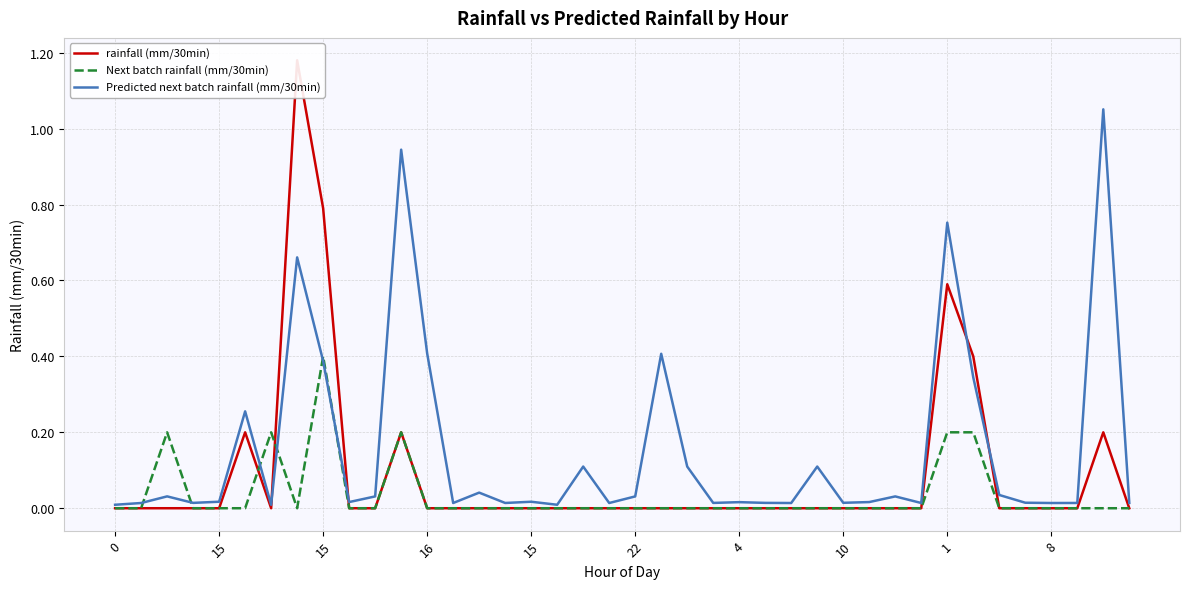

Does the chart have visible grid lines?

Yes